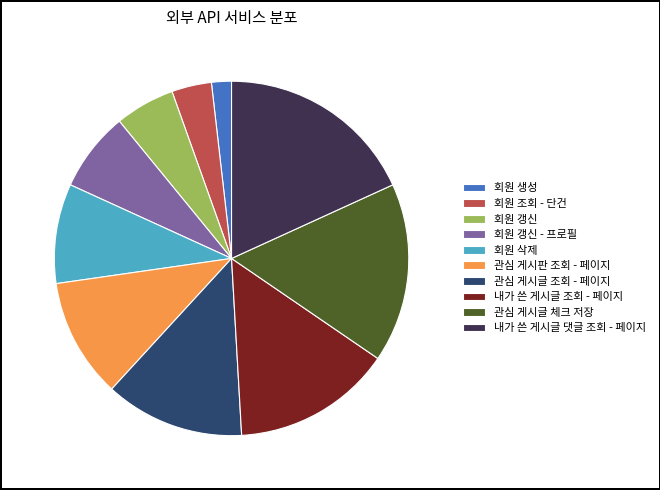

What is the largest slice in the pie chart?

내가 쓴 게시글 댓글 조회 - 페이지